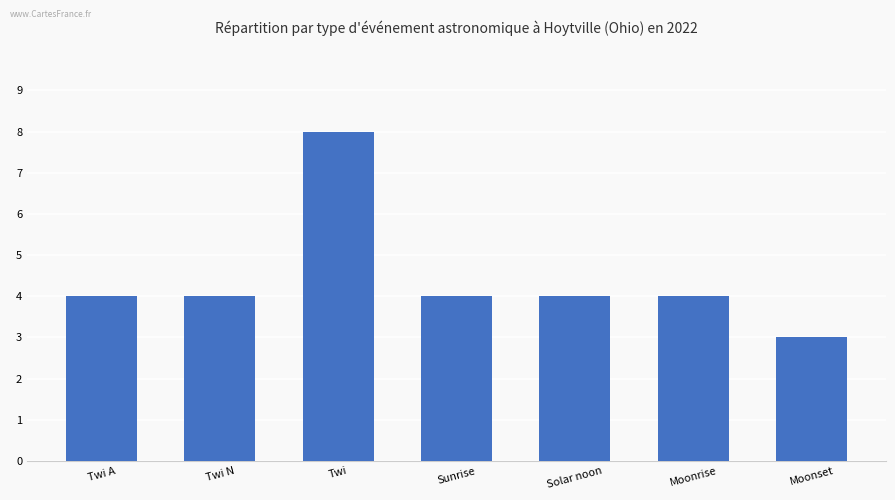

Count the values in the range 4 to 5.

5